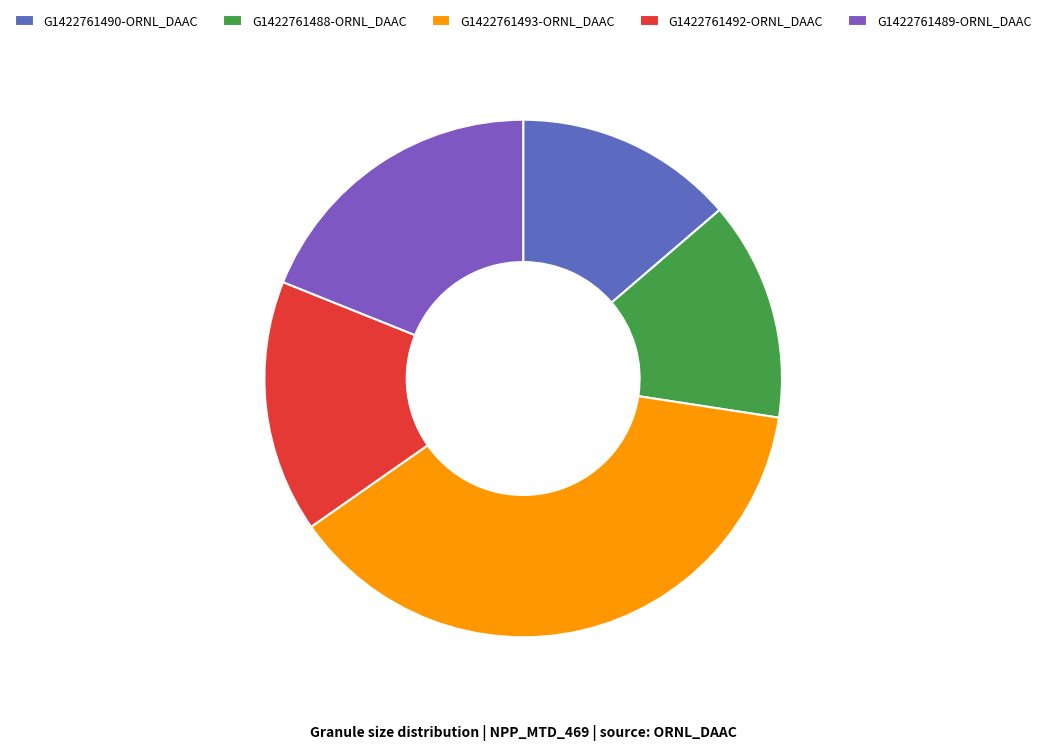

Which has a higher value, G1422761488-ORNL_DAAC or G1422761492-ORNL_DAAC?

G1422761492-ORNL_DAAC